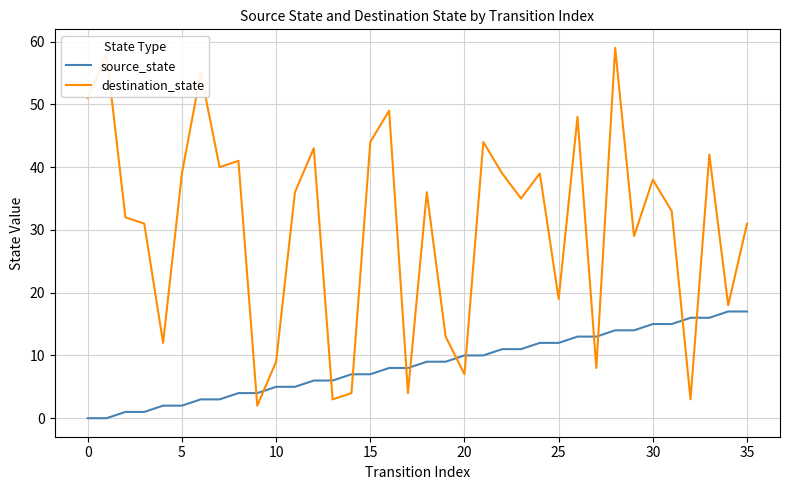

Which series has the largest range (max minus min)?

destination_state